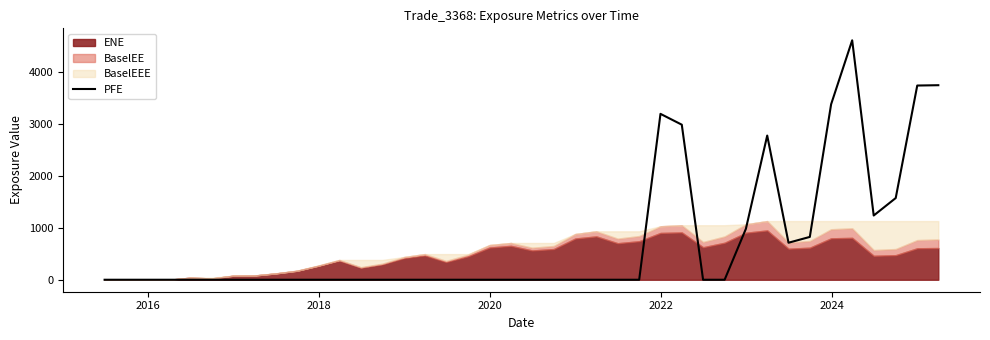

What is the difference between the maximum and second lowest values?

4619.4